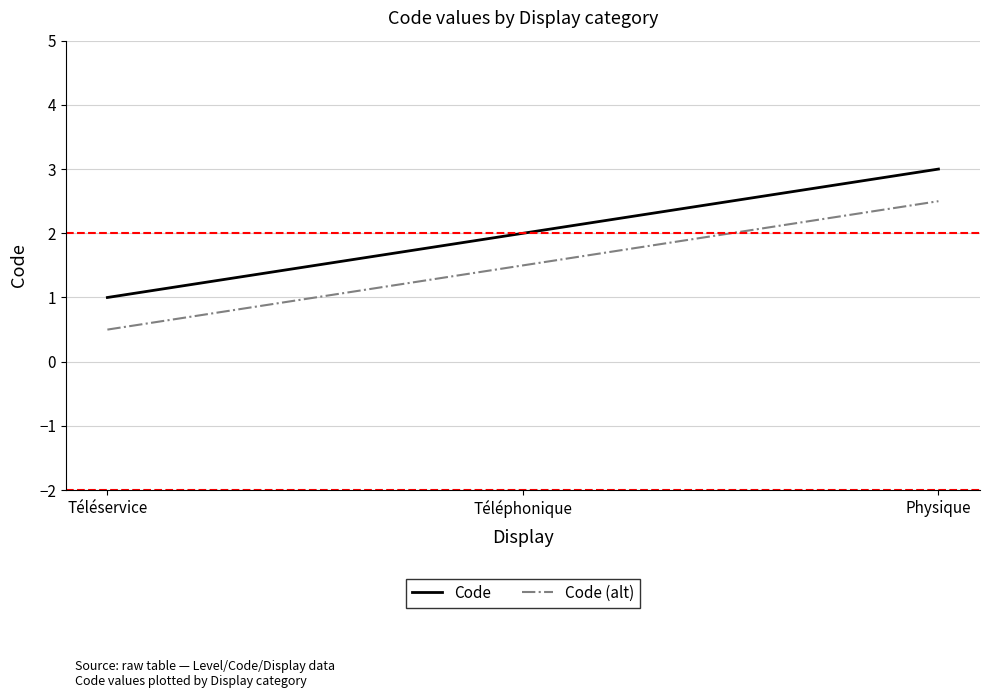

At which category is the sum across all series the highest?

Physique